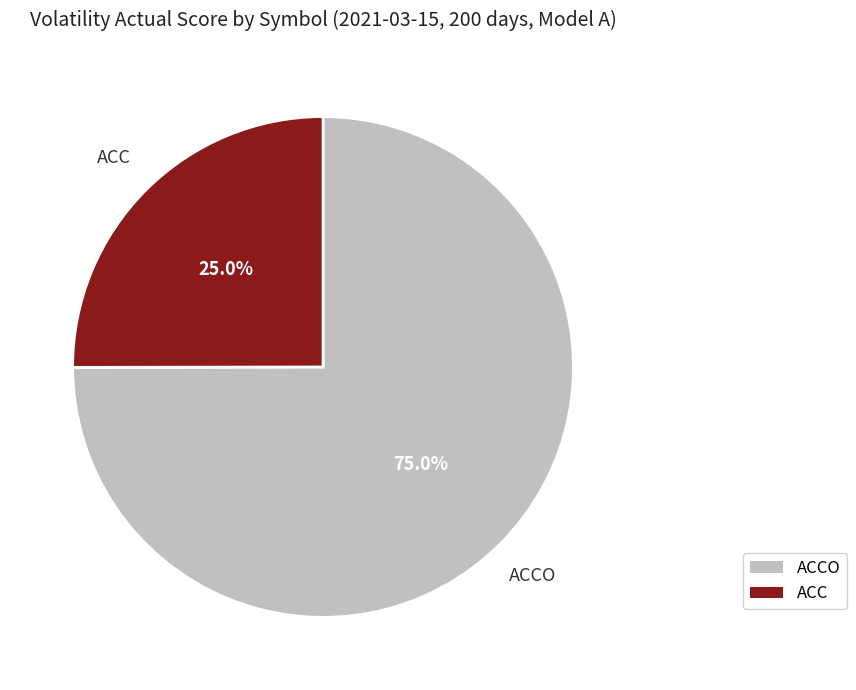

Does any single category account for the majority?

Yes